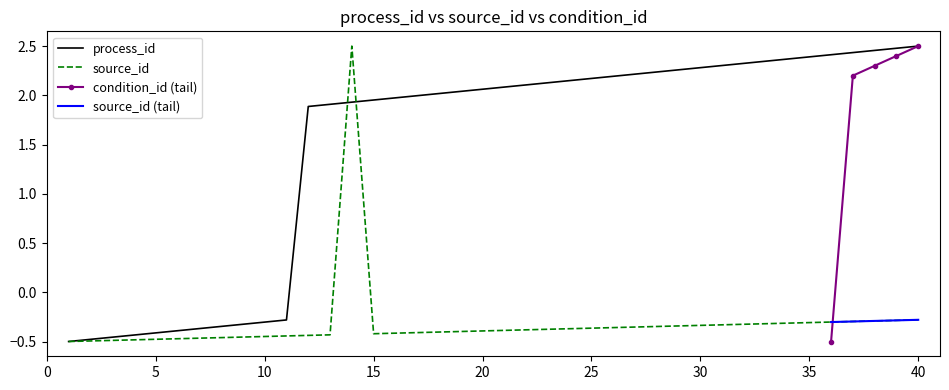

True or false: process_id has a value of 2.4 at 35.

True